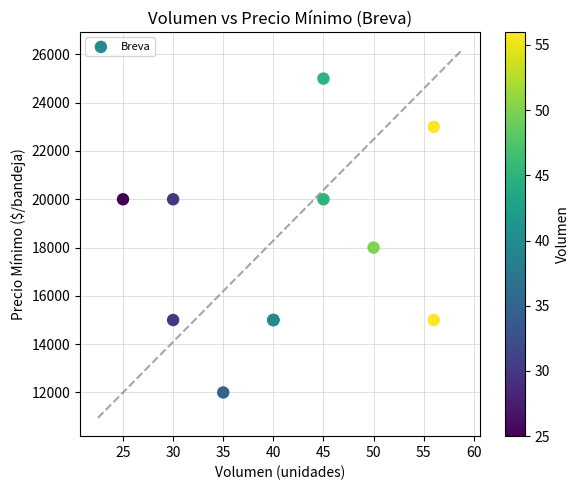

What Y value in the scatter plot is closest to 18500?

18000